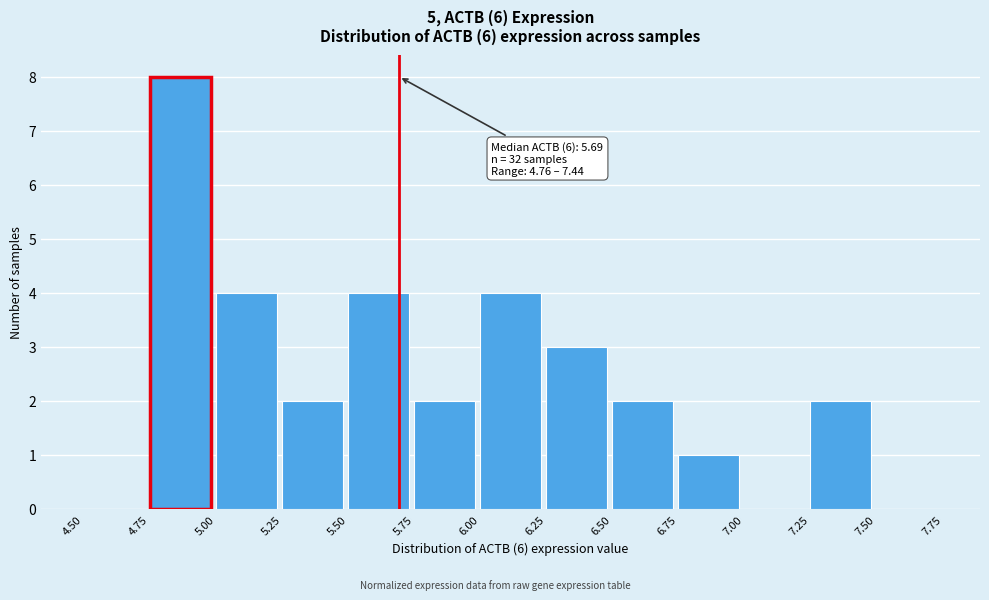

Over which range of the x-axis is the bar tallest?

4.75 to 5.00